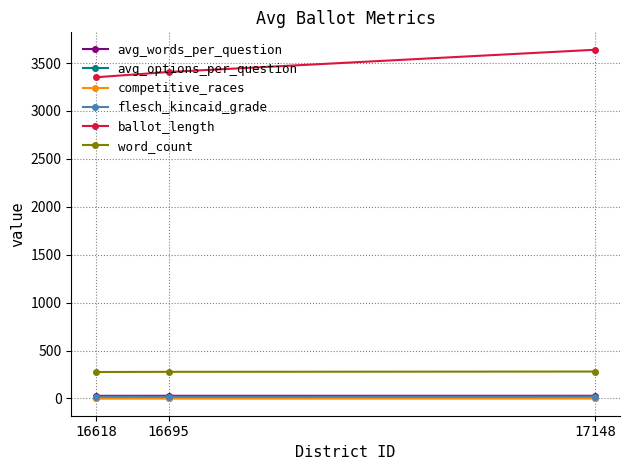

What is the lowest value of the ballot_length series?

3352.0